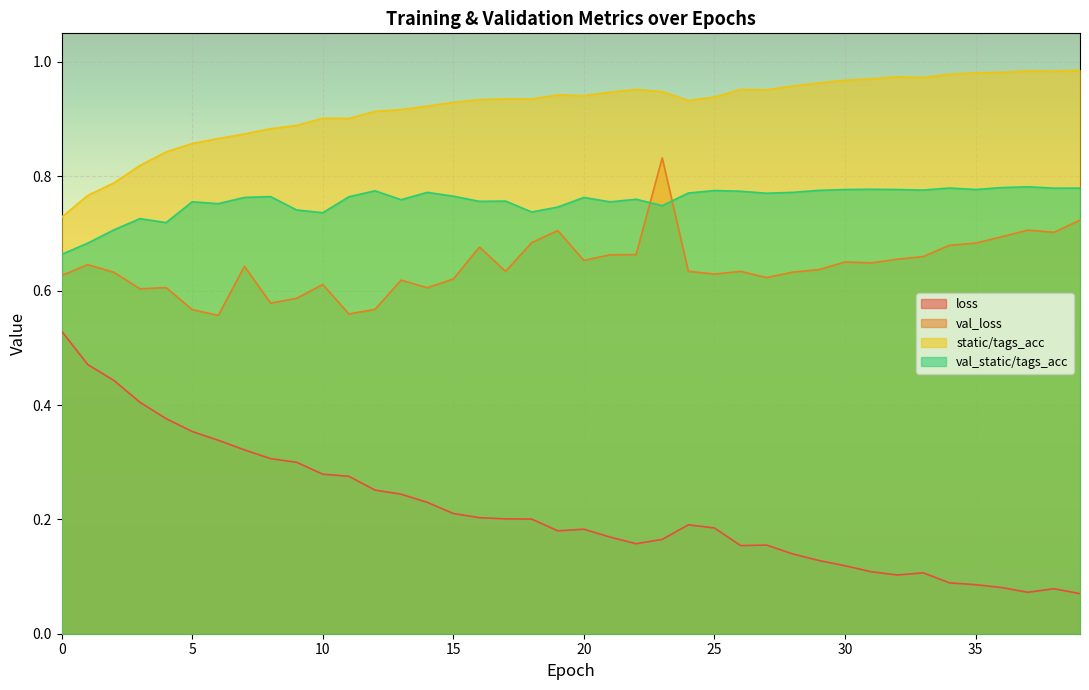

How many interior local valleys does the val_loss series have?

11